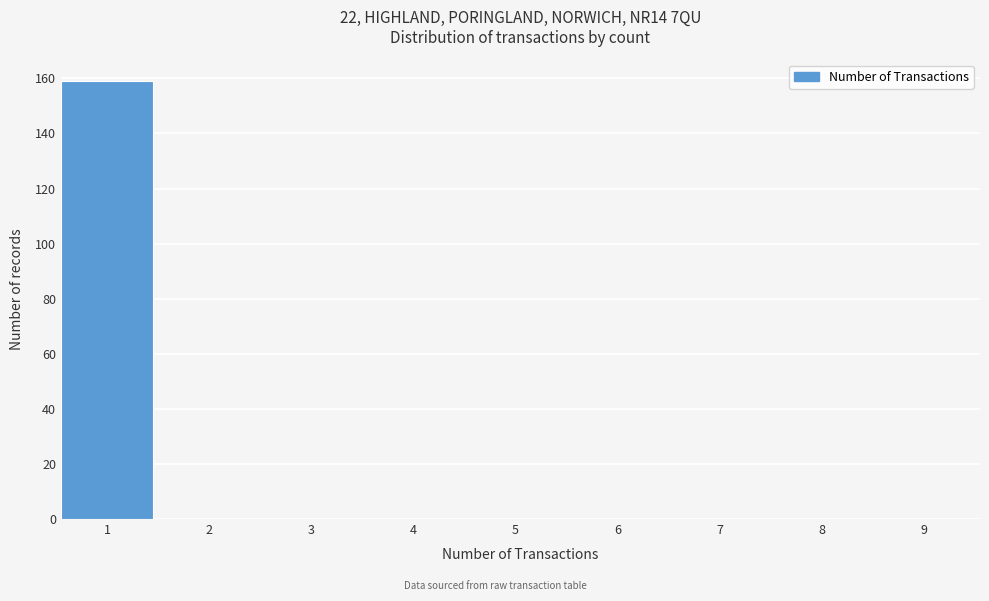

Reading right to left, extract all data points from this chart.

9=0	8=0	7=0	6=0	5=0	4=0	3=0	2=0	1=159